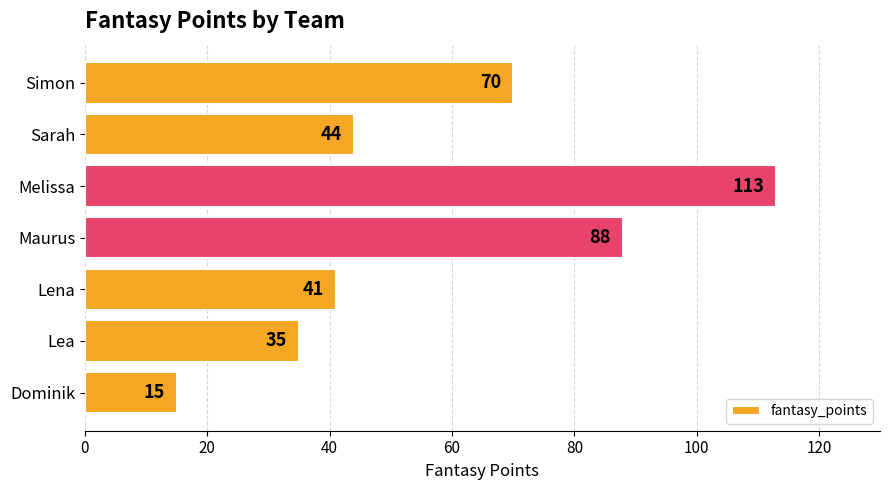

Are the bars horizontal?

Yes